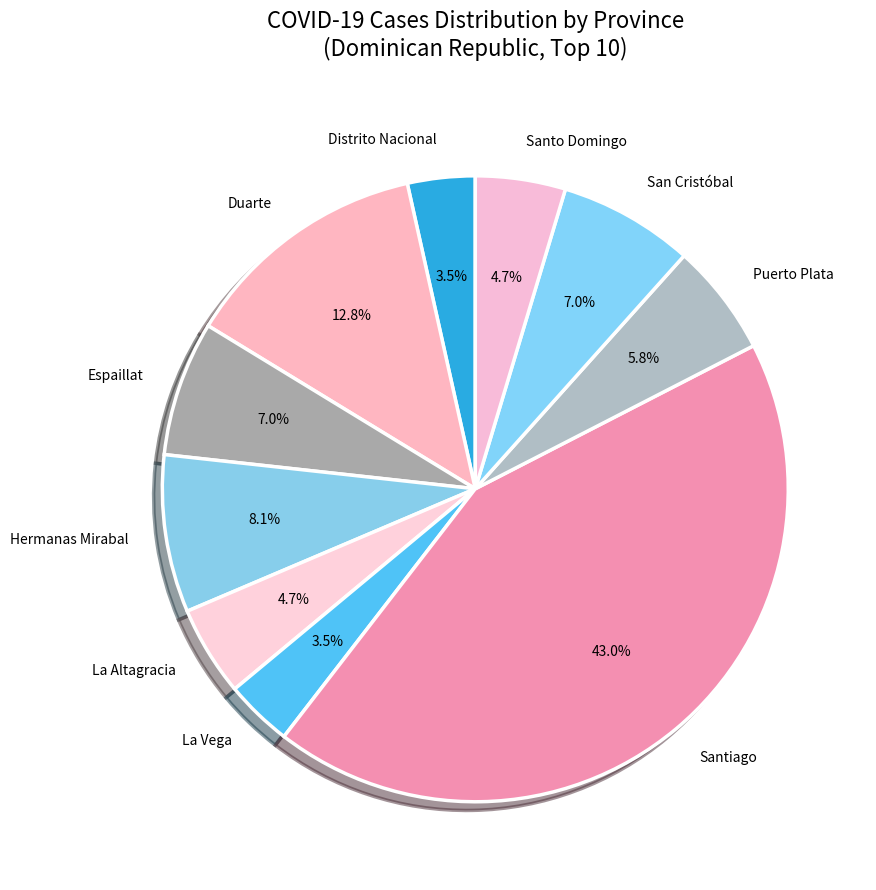

What portion of the pie excludes La Vega?

96.5%